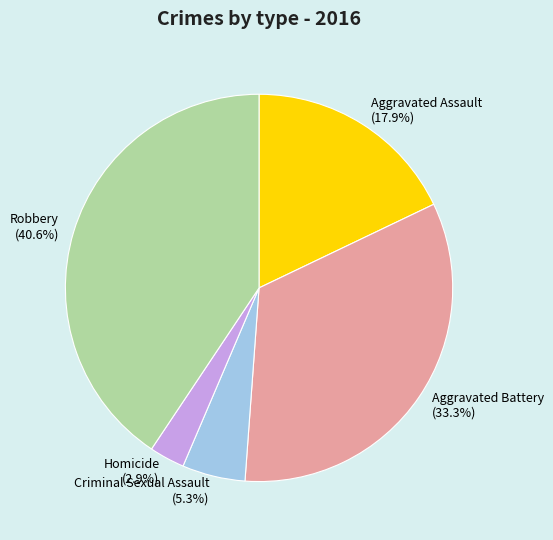

Combined, what portion of the pie is Robbery and Aggravated Assault?

58.5%